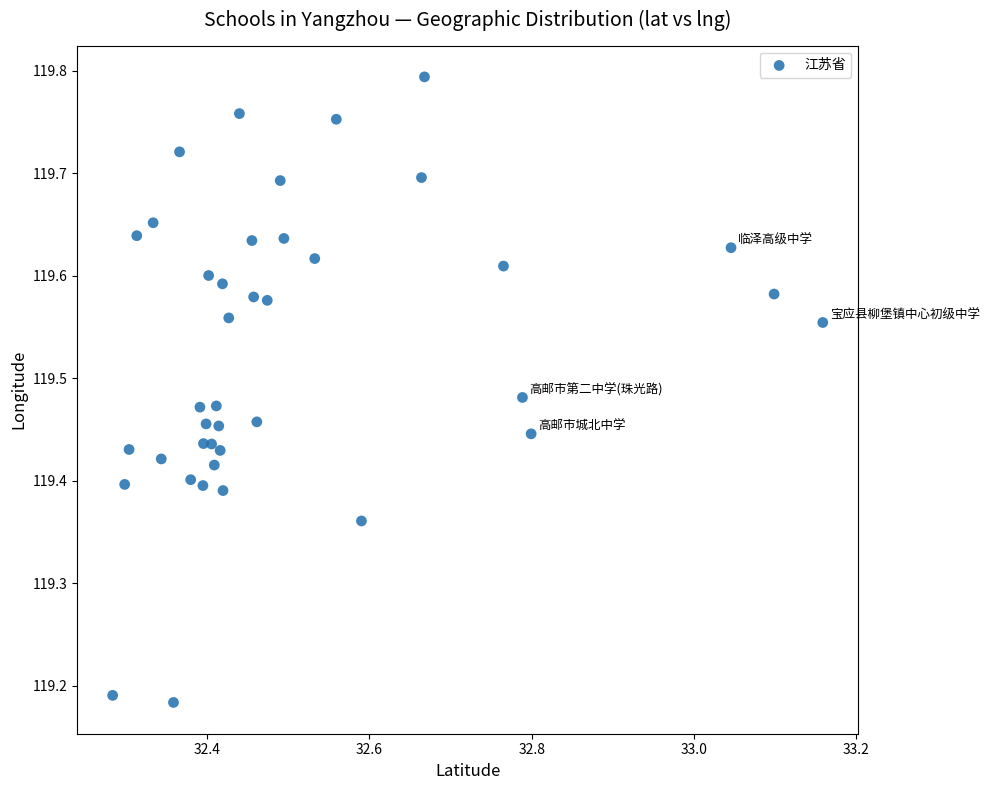

What is the range of X values (max minus min)?

0.9